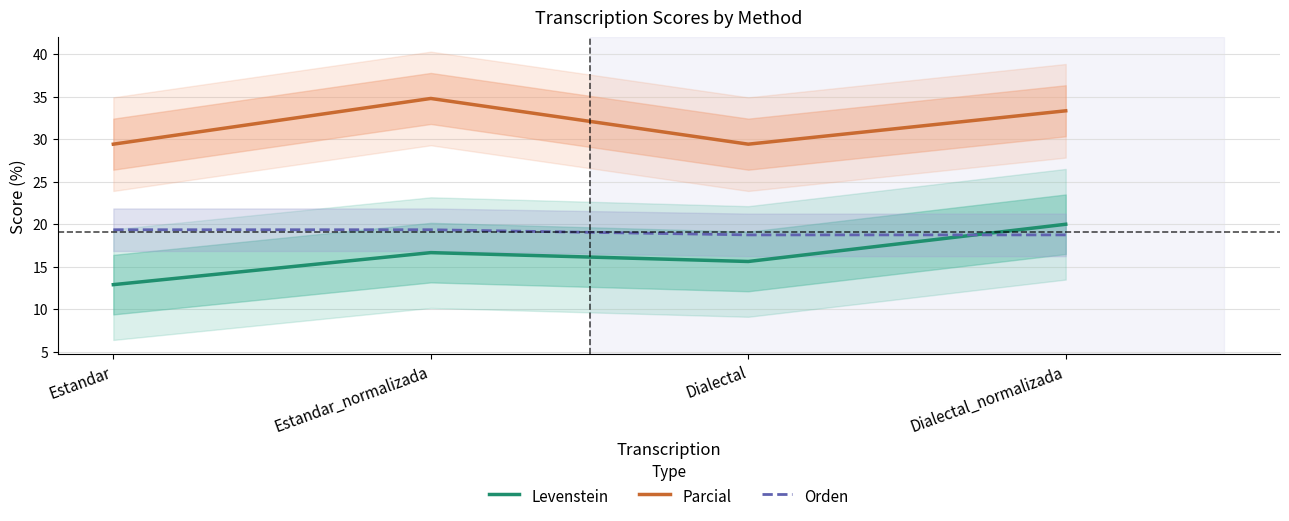

True or false: Parcial and Levenstein intersect in this chart.

False